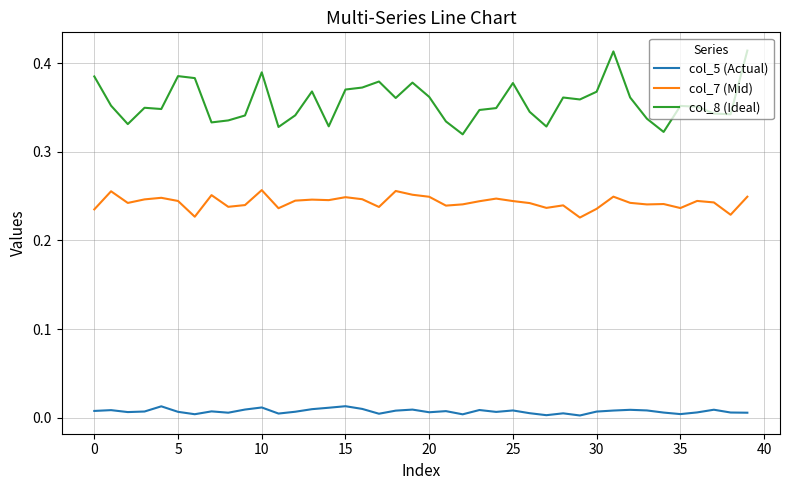

Which series has the widest spread of values?

col_8 (Ideal)